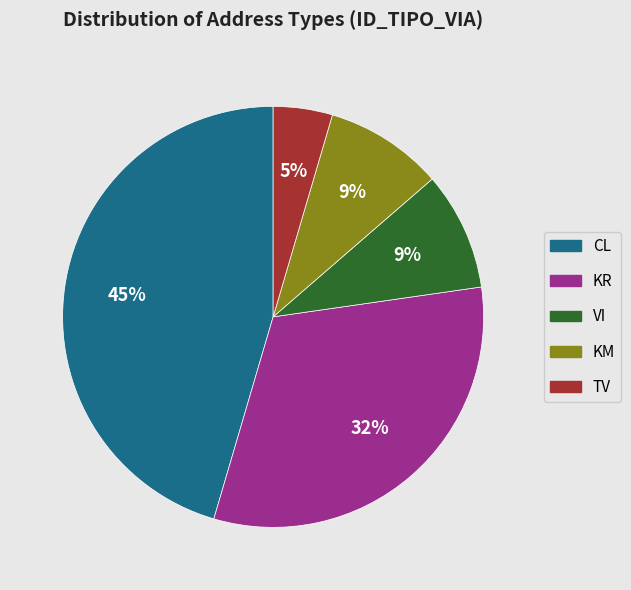

To the nearest percent, what is the difference between the KR and KM slice percentages?

23%